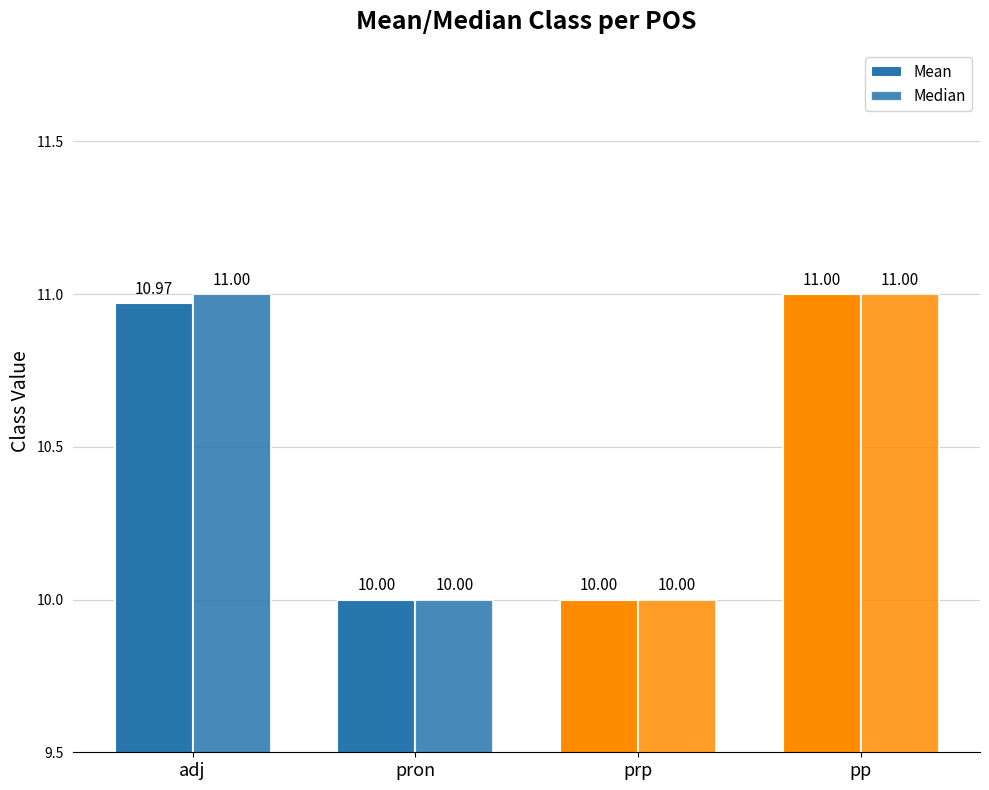

Count the number of data series in this chart.

2